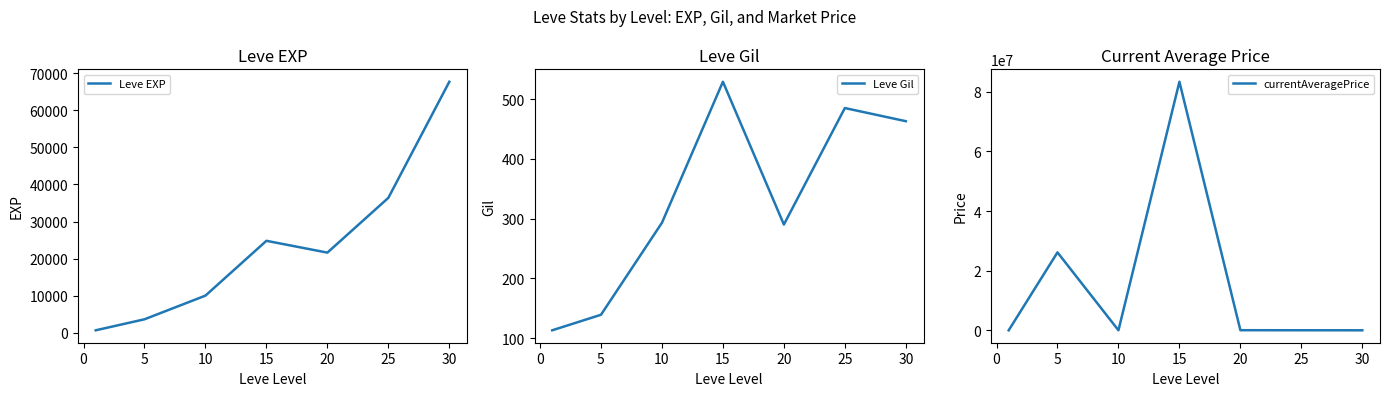

What is the maximum value for Leve EXP?

67730